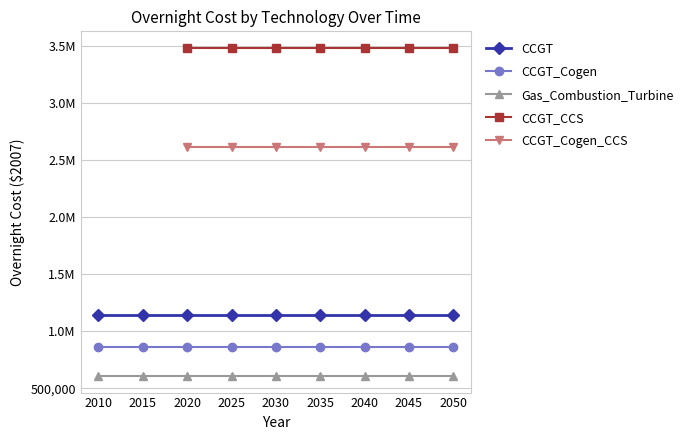

What is the difference between the highest and lowest values at 2035?

2882070.0